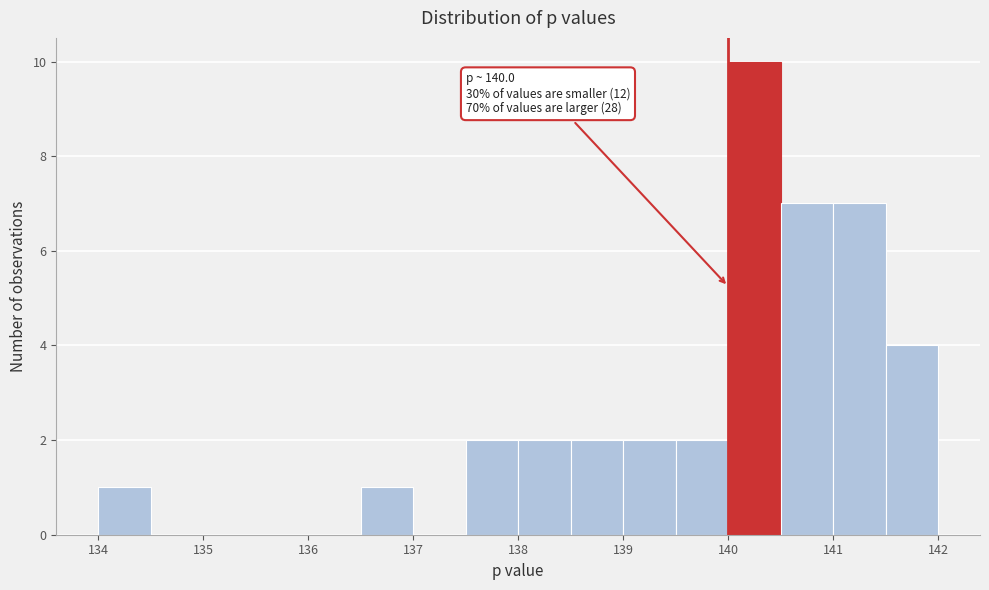

Which range on the x-axis has the tallest bar?

140.0 to 140.5